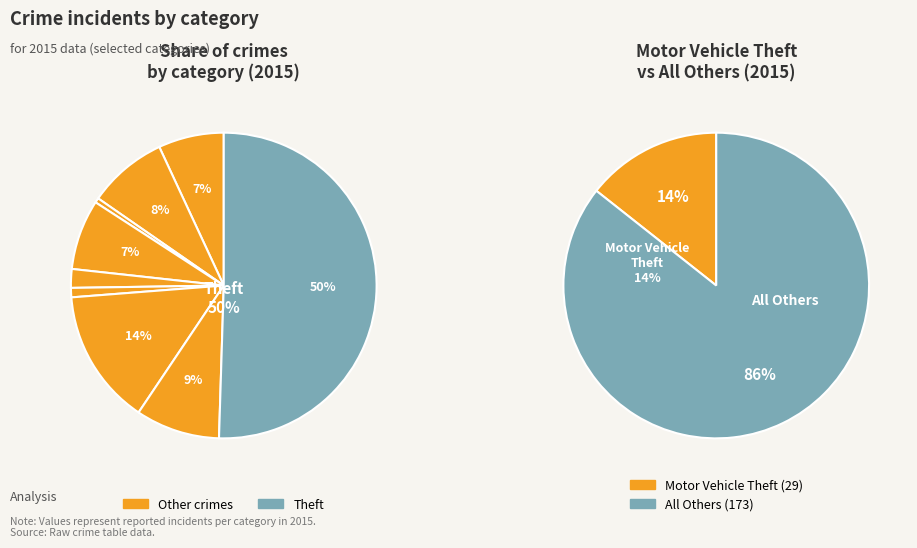

What is the total percentage of Theft and Motor Vehicle Theft?

64.9%